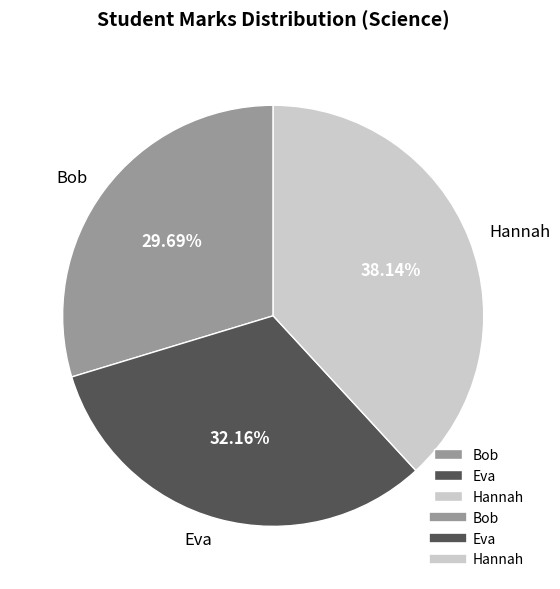

To the nearest percent, what is the difference between the largest and smallest slice percentages?

8%